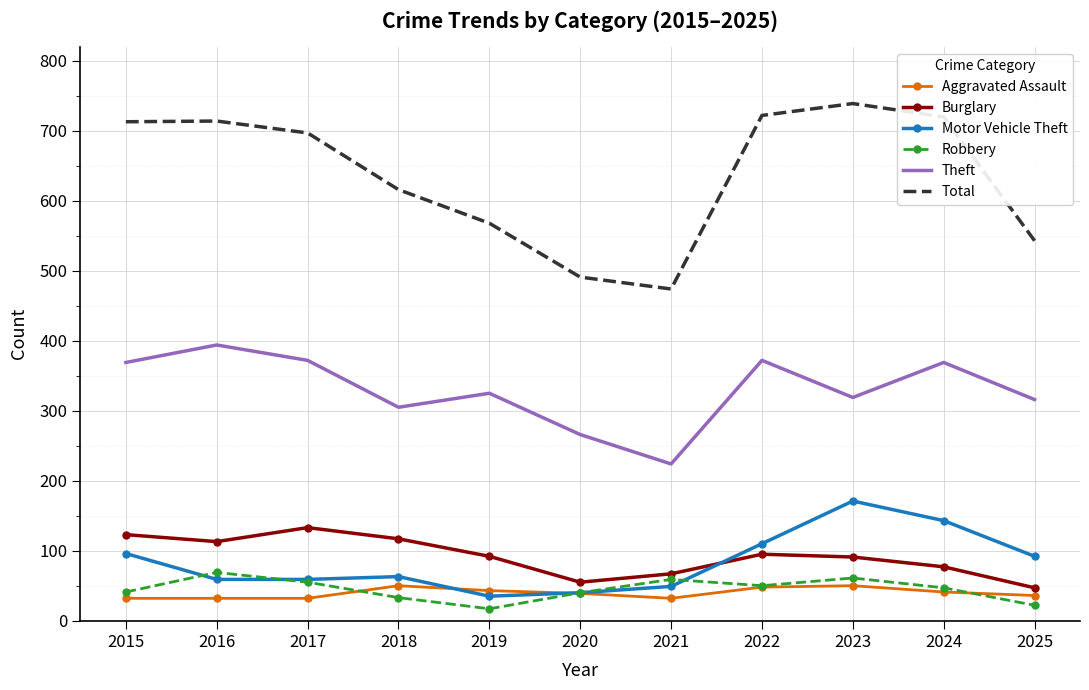

What is the difference between the second highest and minimum values in the Burglary series?

76